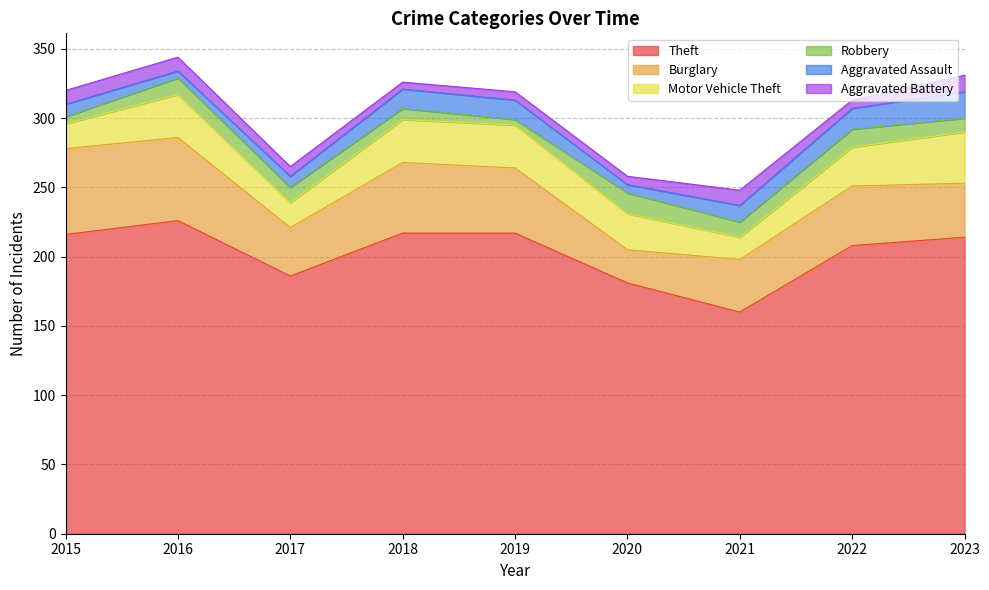

How many interior local peaks does the Robbery series have?

3